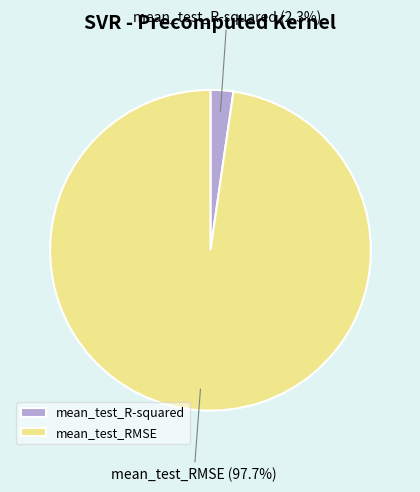

Is there a majority slice in this chart?

Yes